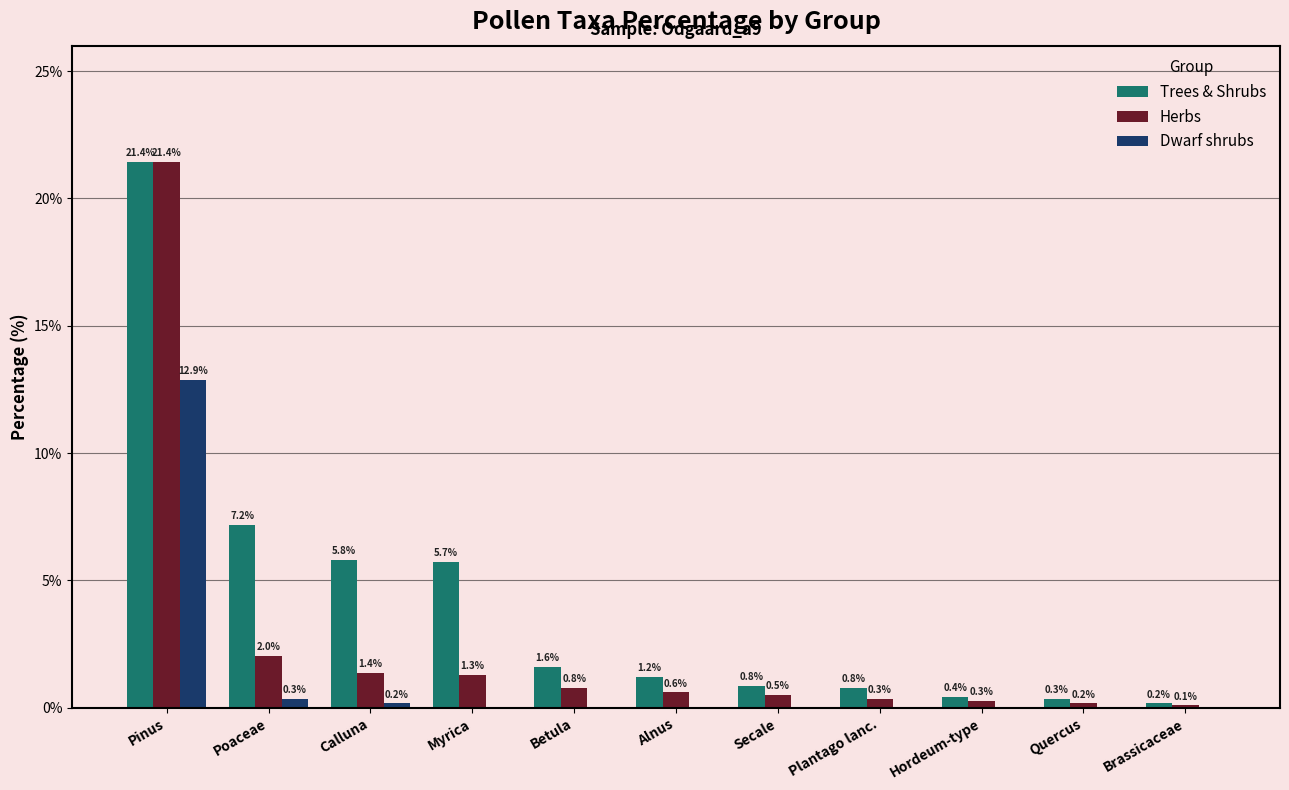

Which category has the highest value across all series?

Pinus